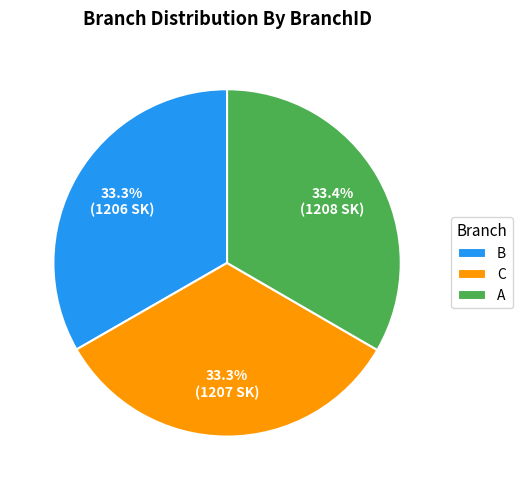

Is it true that A is 43% of the pie?

False